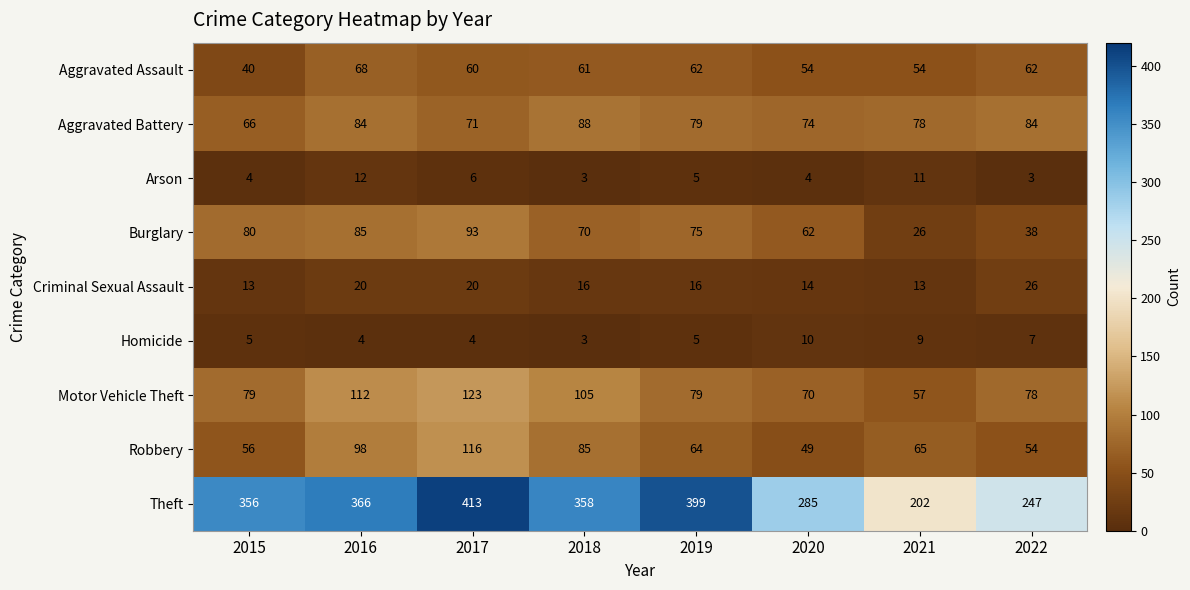

True or false: Aggravated Assault has a value of 62 at 2019.

True